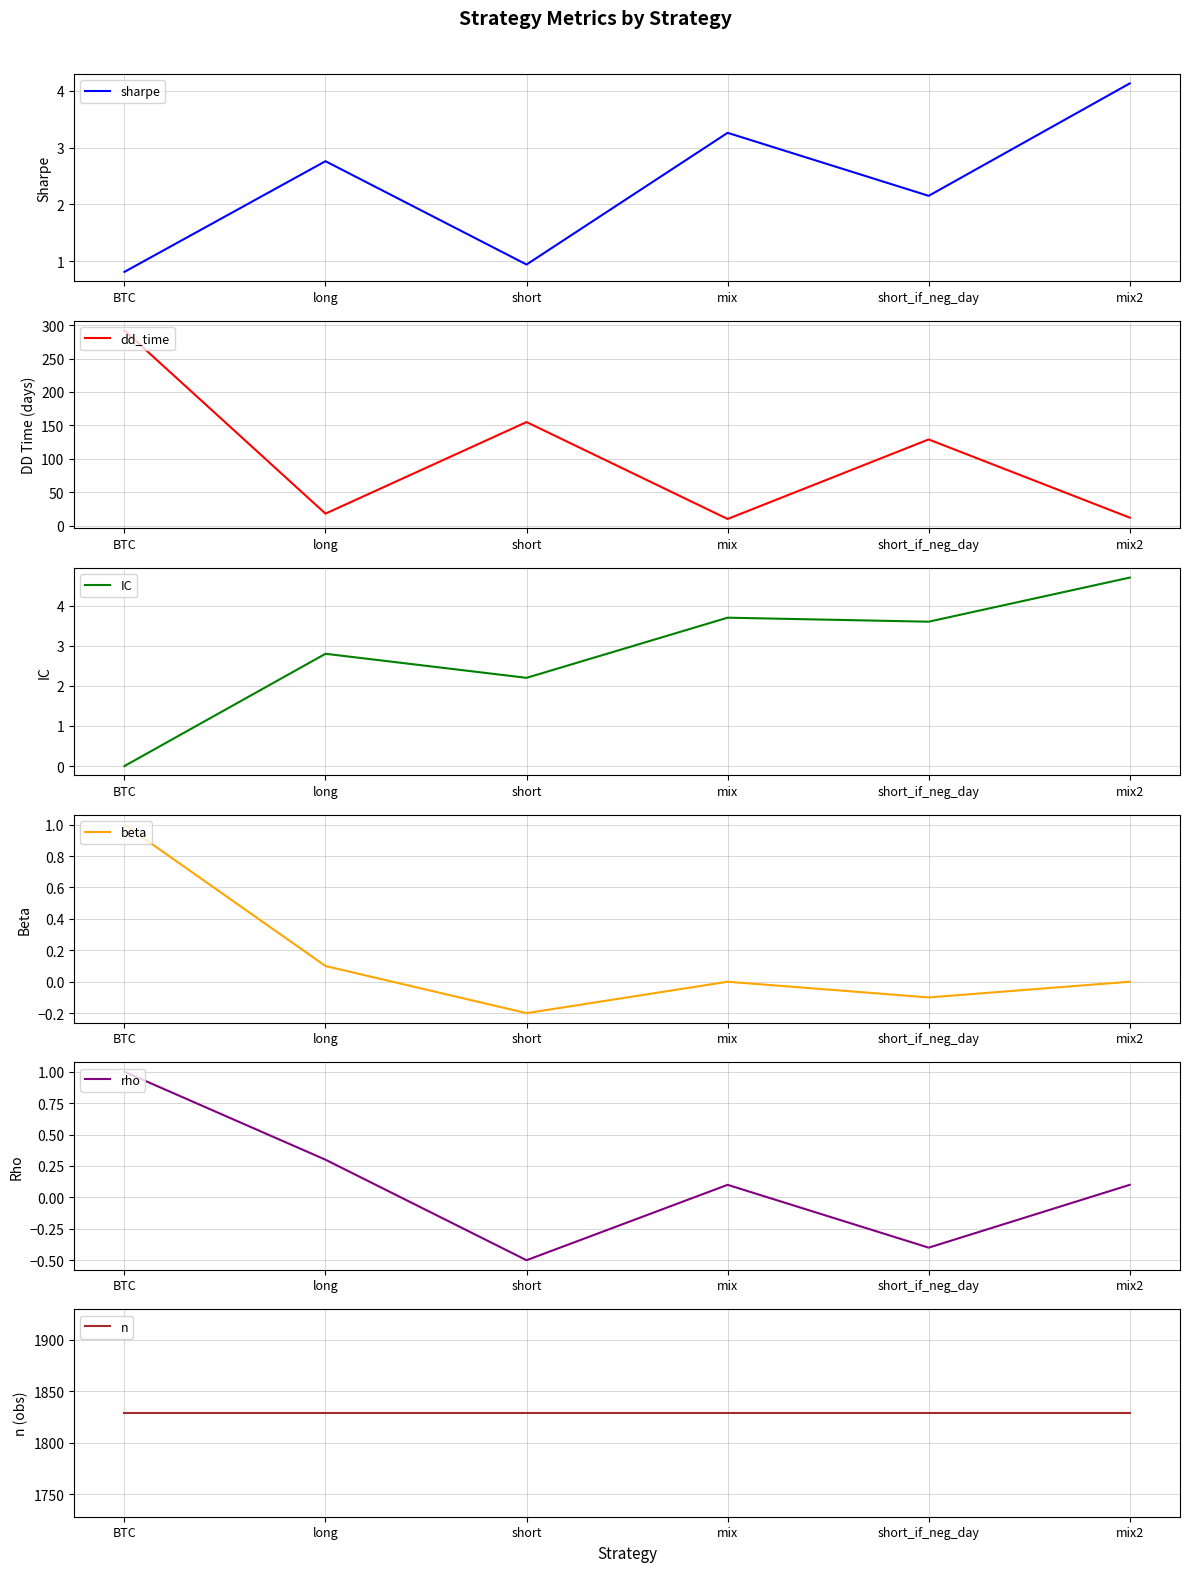

How many categories are shown in the chart?

6